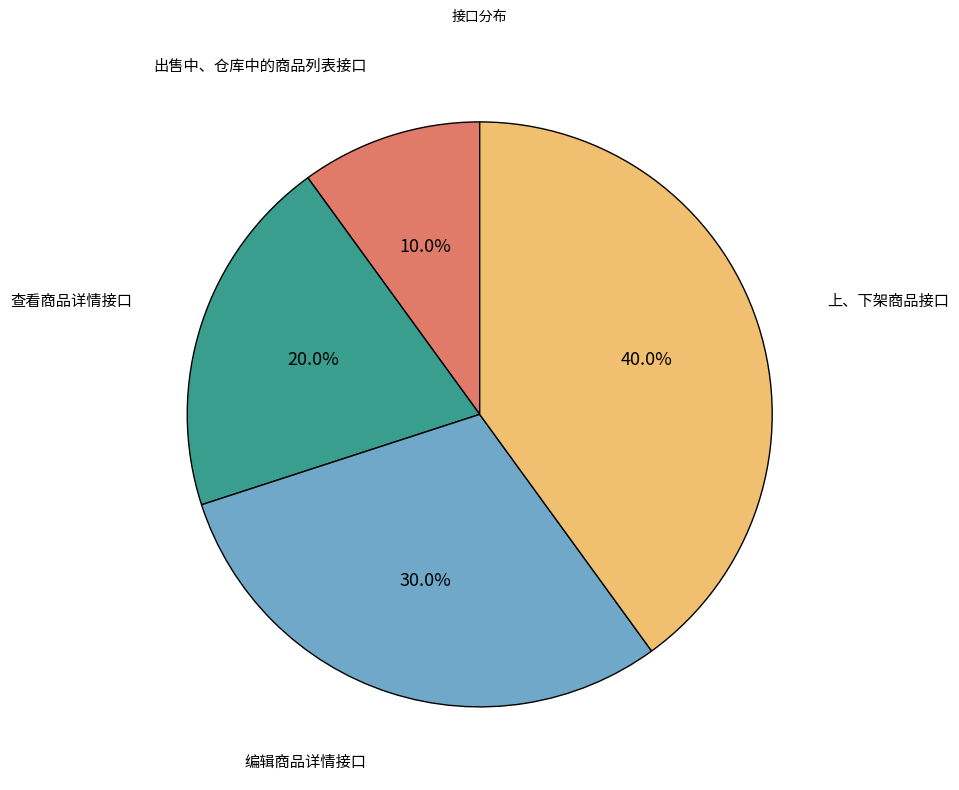

Does 编辑商品详情接口 represent more than half of the total?

No